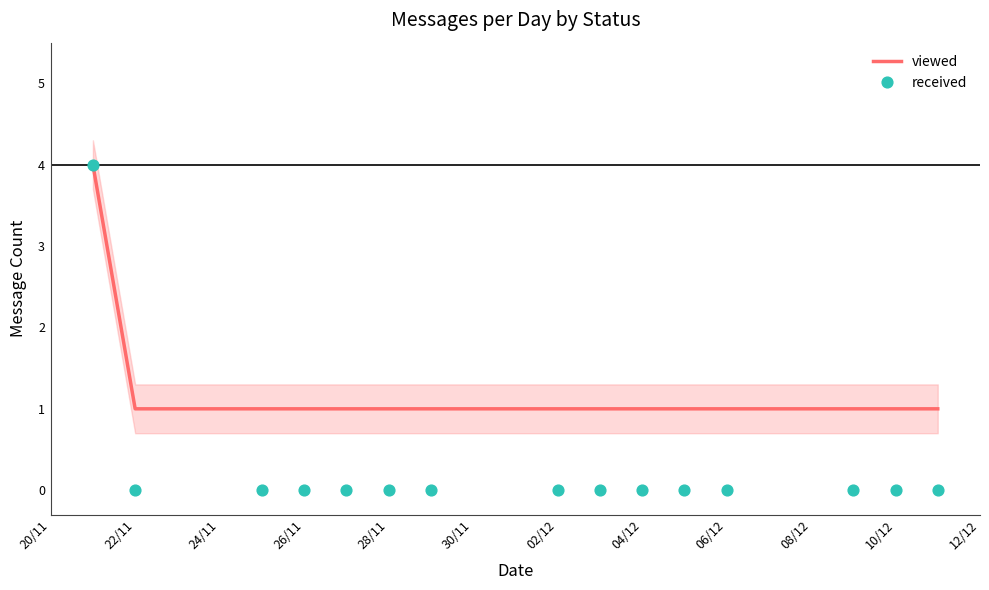

What are all the series names shown in the legend?

viewed, received